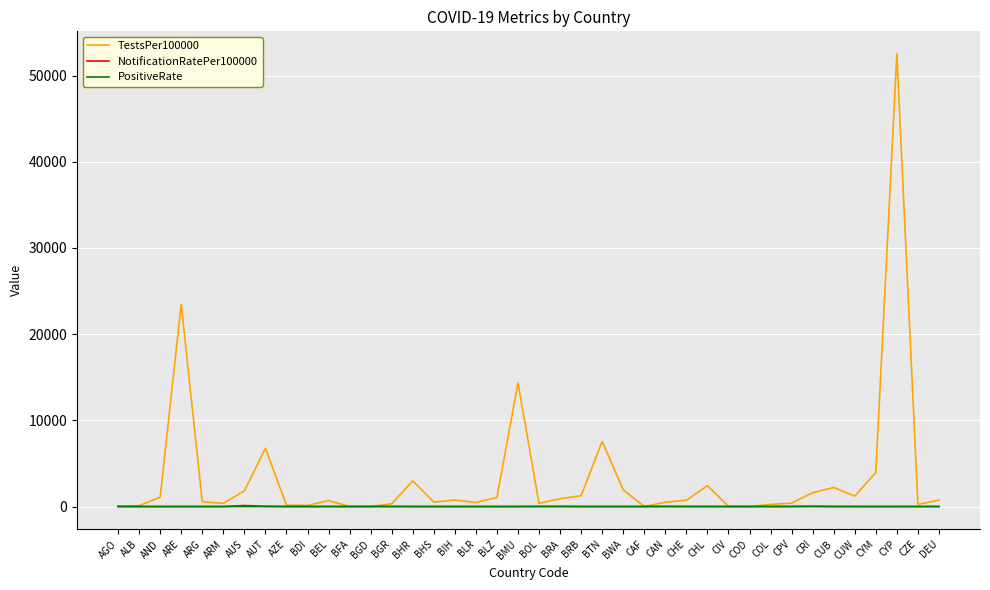

What is the difference between the second highest and second lowest values in the TestsPer100000 series?

23461.2